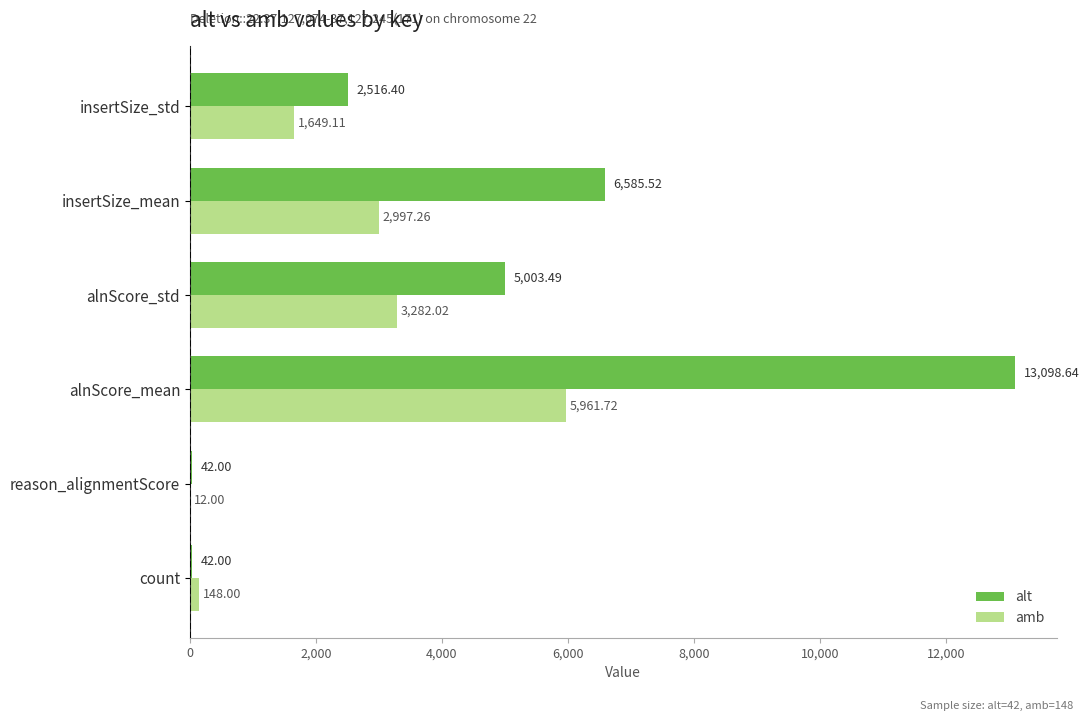

How many data points does each series have?

6